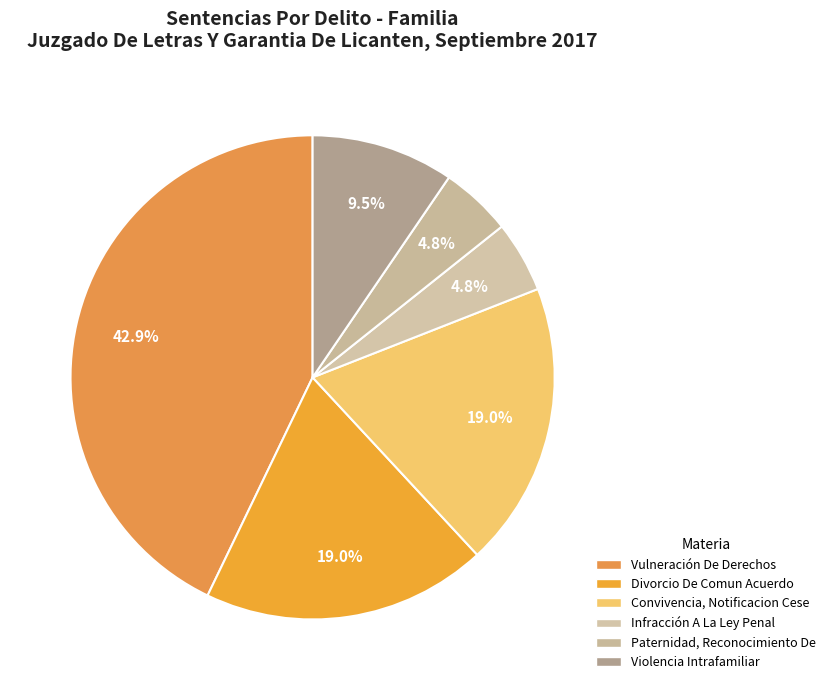

Which slice is the largest?

Vulneración De Derechos